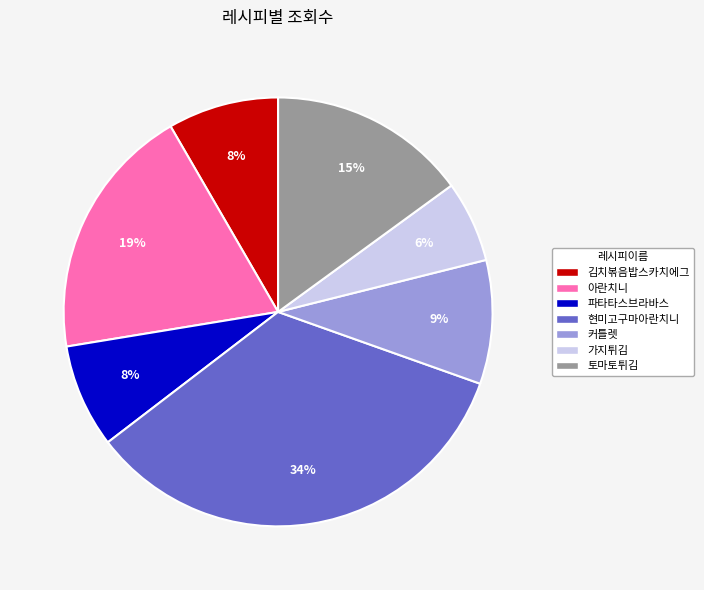

Is there any slice that represents more than half of the pie?

No